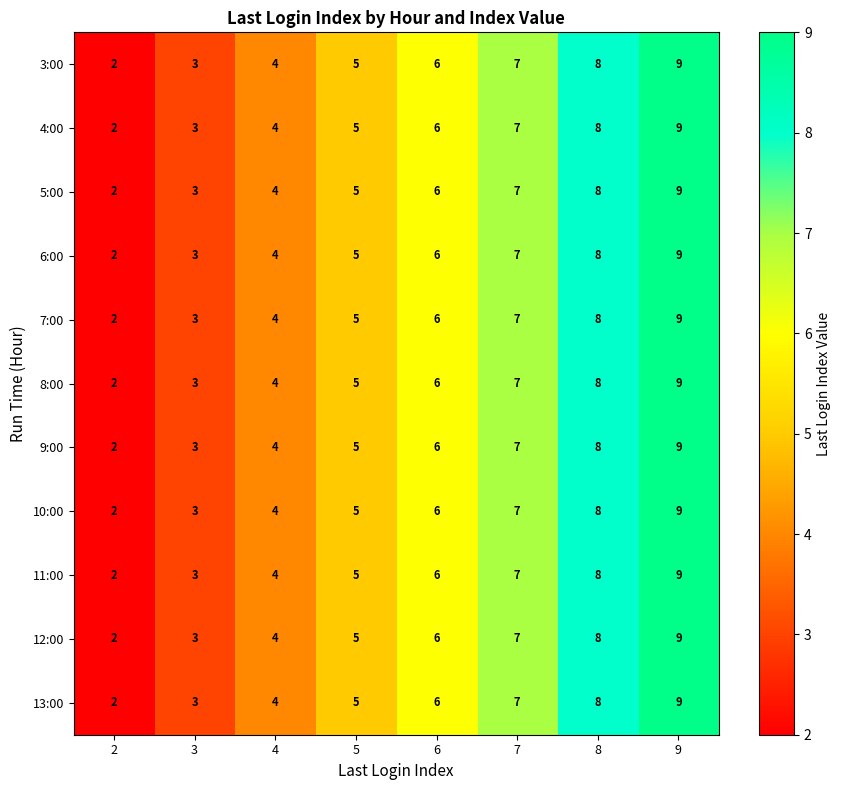

True or false: 13:00 has a value of 4 at 4.

True